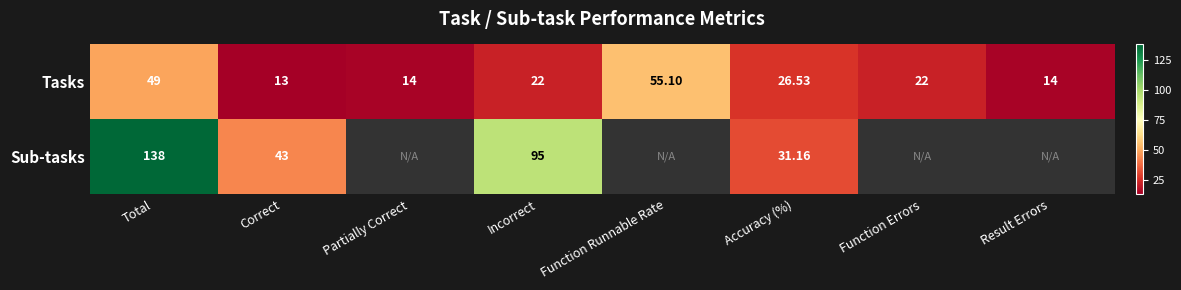

At Total, list the series in order from smallest to largest.

Tasks, Sub-tasks